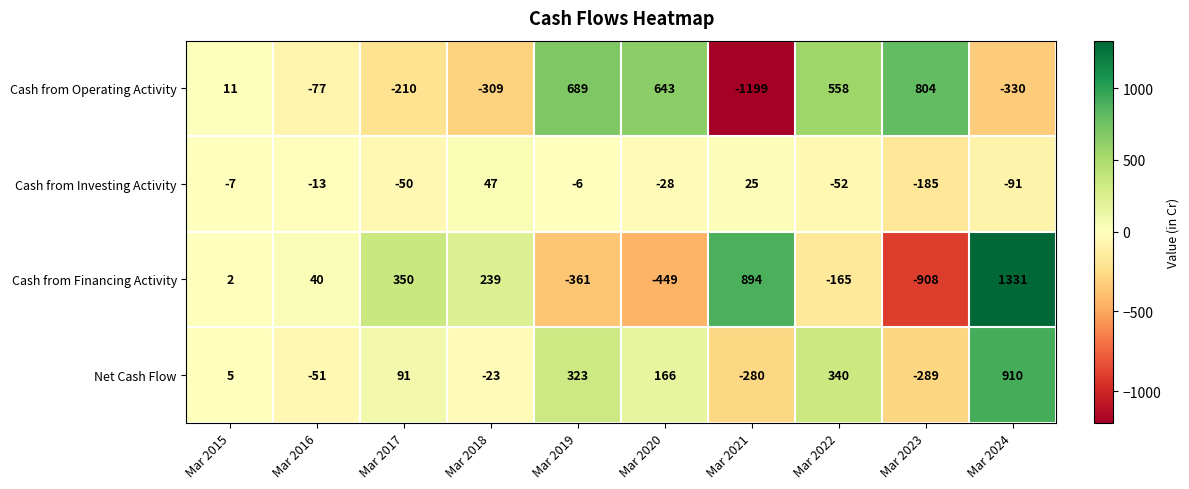

What is the smallest value displayed?

-1199